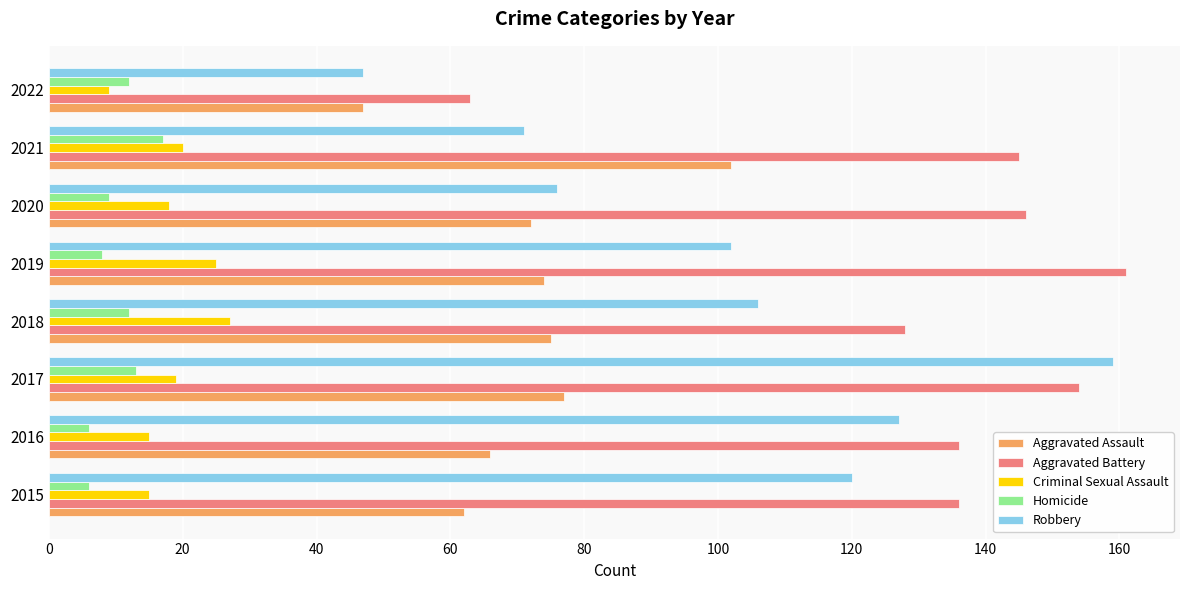

What is the minimum value for Criminal Sexual Assault?

9